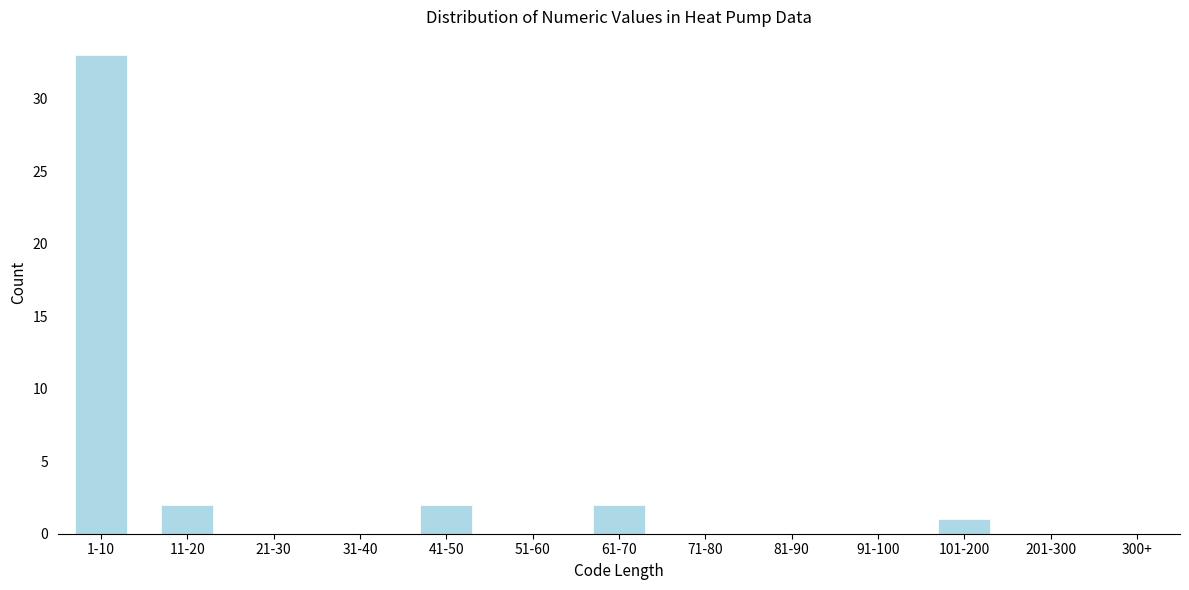

Reading right to left, transcribe all the data shown in this chart.

300+=0	201-300=0	101-200=1	91-100=0	81-90=0	71-80=0	61-70=2	51-60=0	41-50=2	31-40=0	21-30=0	11-20=2	1-10=33